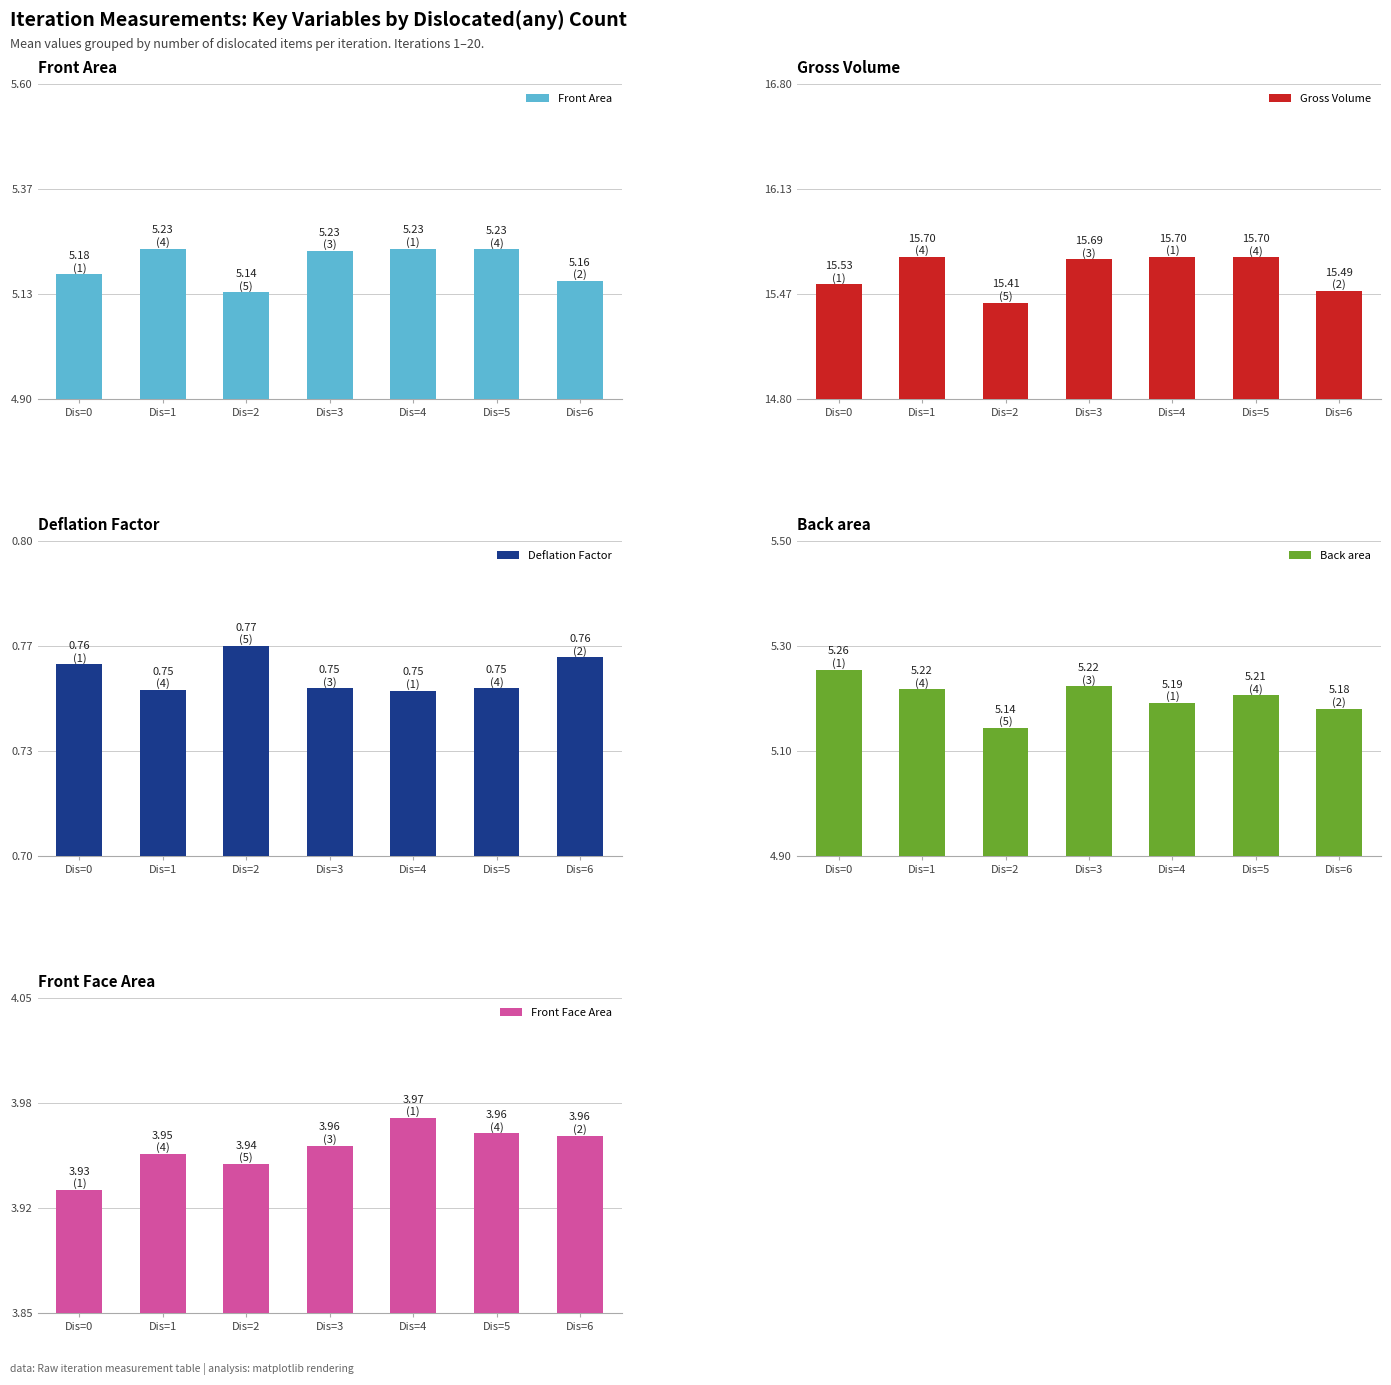

Where is Back area nearest to the value 5?

Dis=2